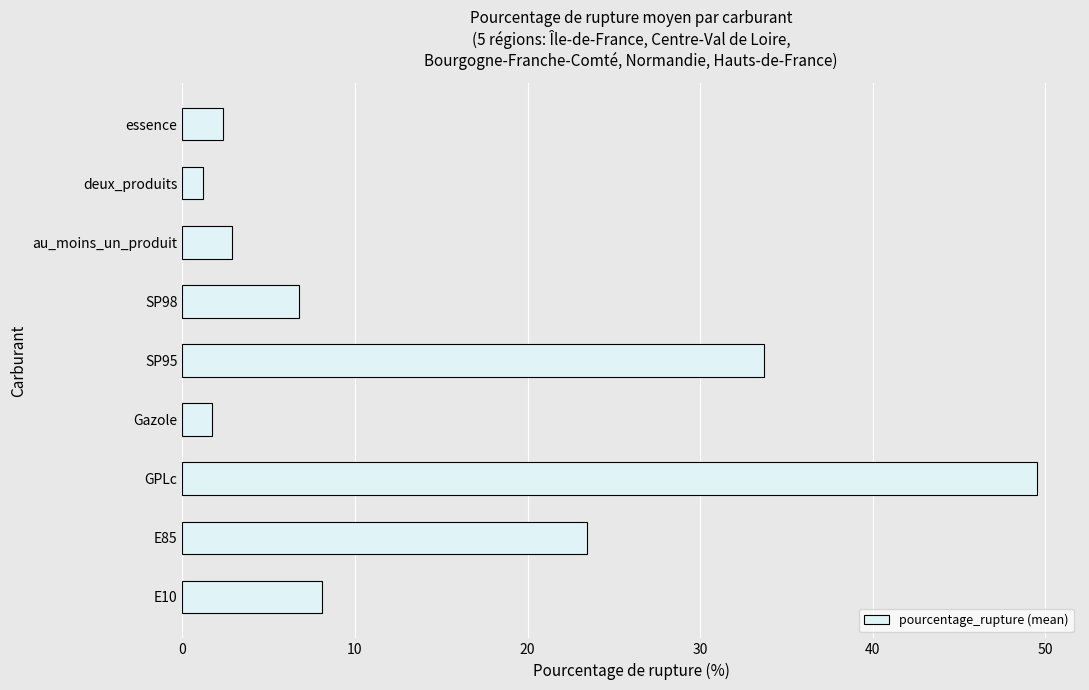

What is the difference between the maximum and second lowest values?

47.8